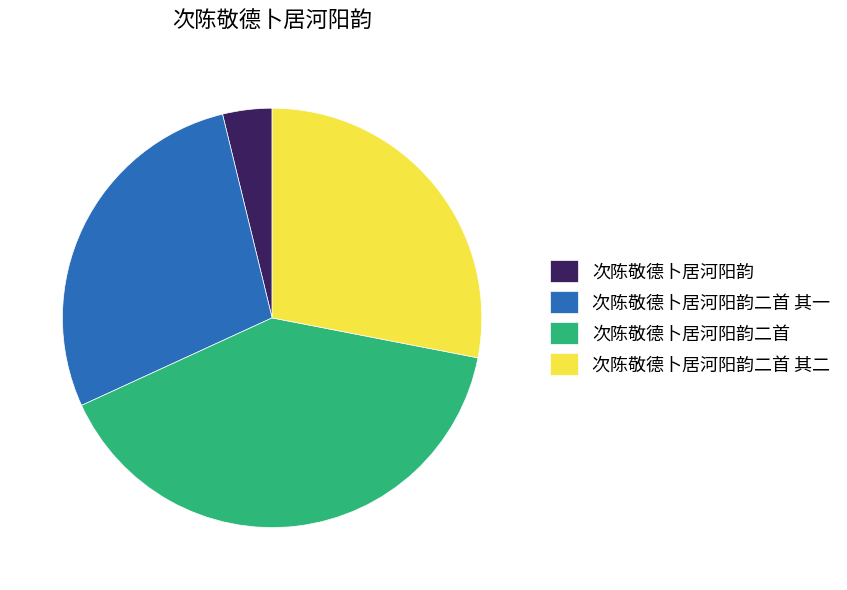

Which slice is the smallest?

次陈敬德卜居河阳韵